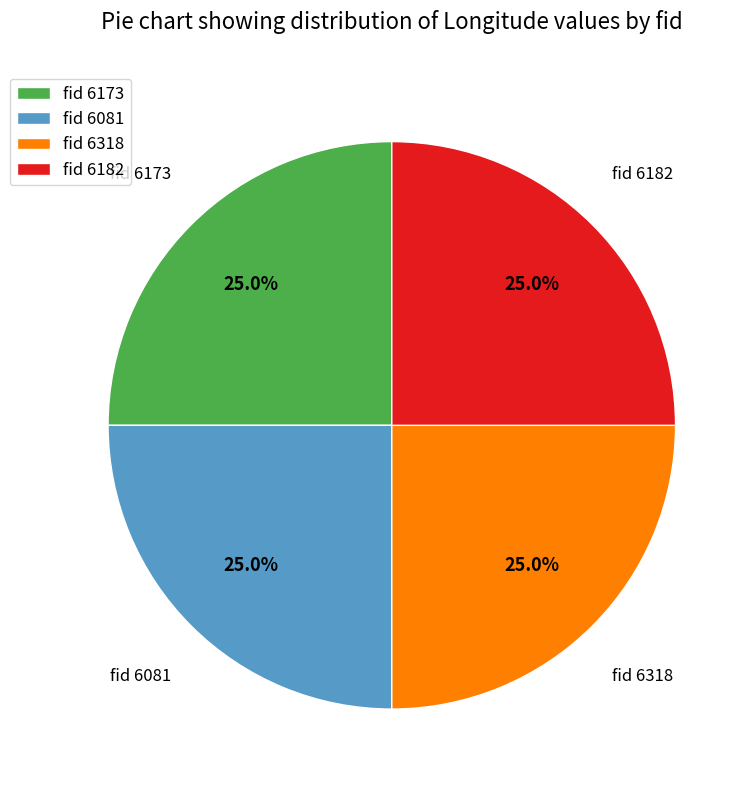

Does any single category account for the majority?

No